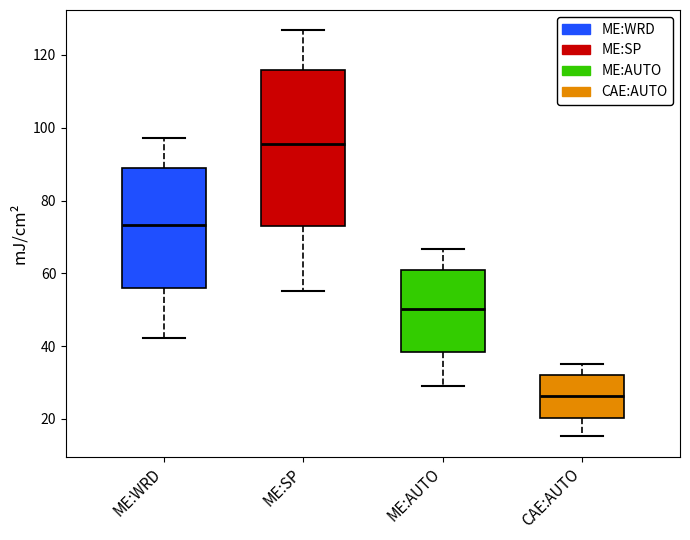

Which box has the lowest median line?

CAE:AUTO